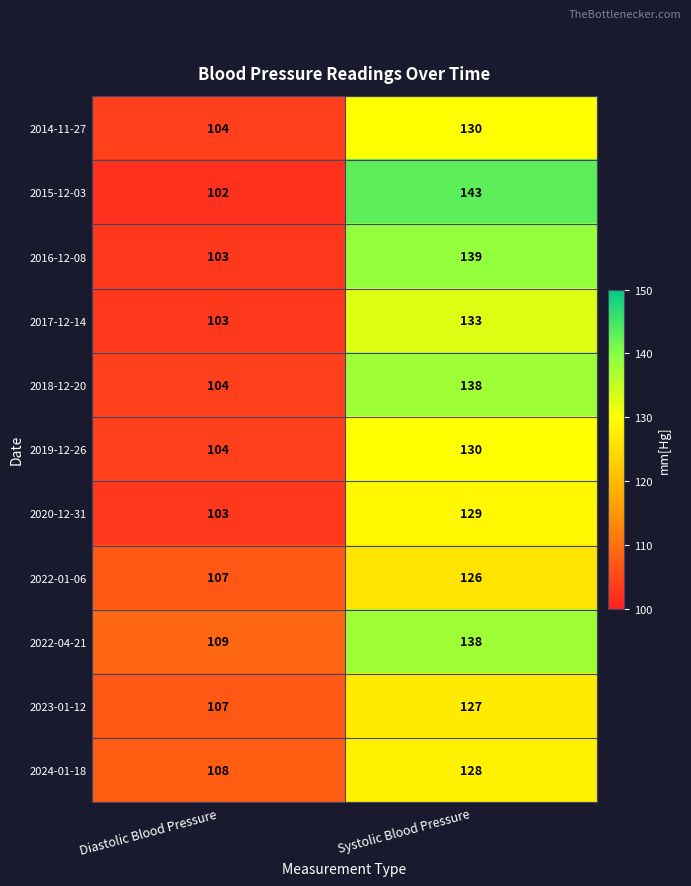

Read the 2020-12-31 value at Systolic Blood Pressure, to the nearest 5.

130